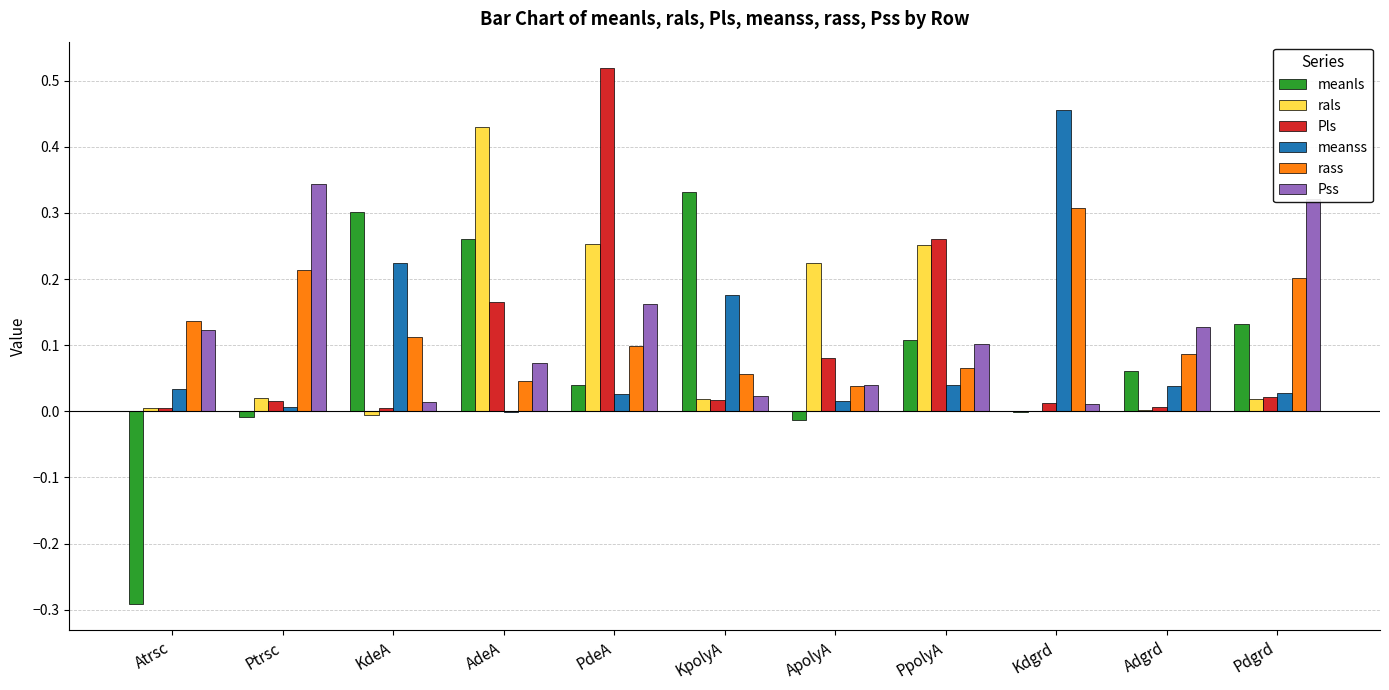

Which label corresponds to the largest value in the chart?

PdeA